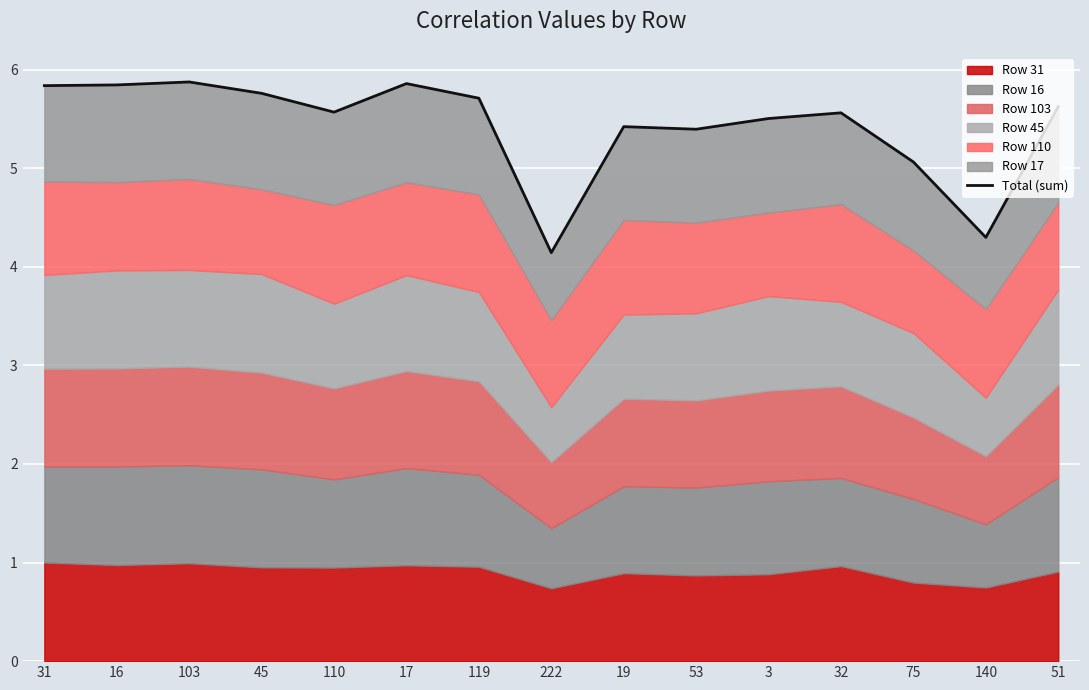

Reading left to right, list all the values displayed in this chart.

5.8	5.8	5.9	5.8	5.6	5.9	5.7	4.1	5.4	5.4	5.5	5.6	5.1	4.3	5.6